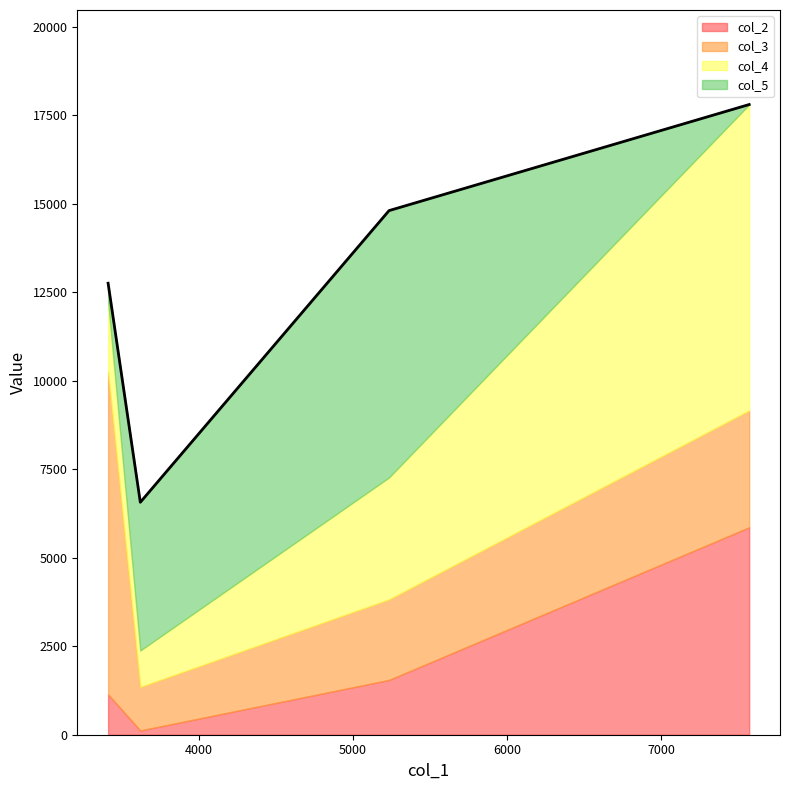

How many lines are shown in the chart?

4